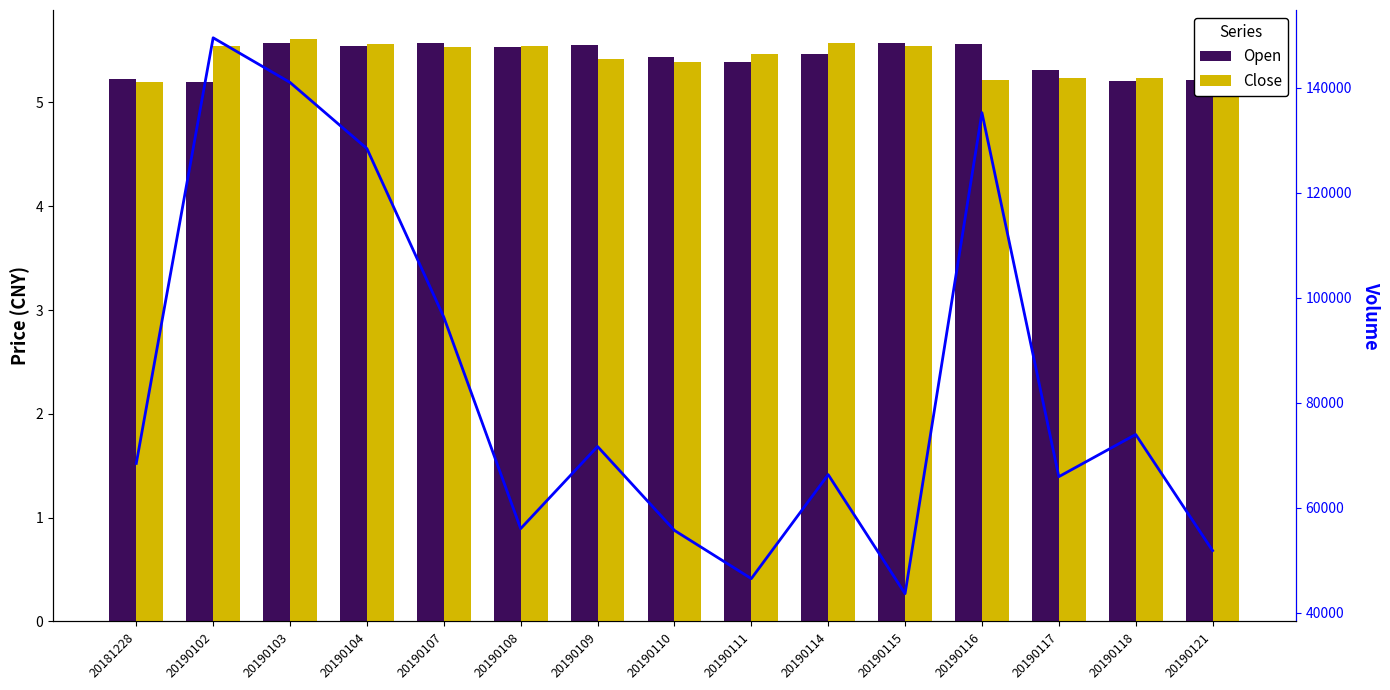

What is the value of the Open bar at the 3rd from the left?

5.6